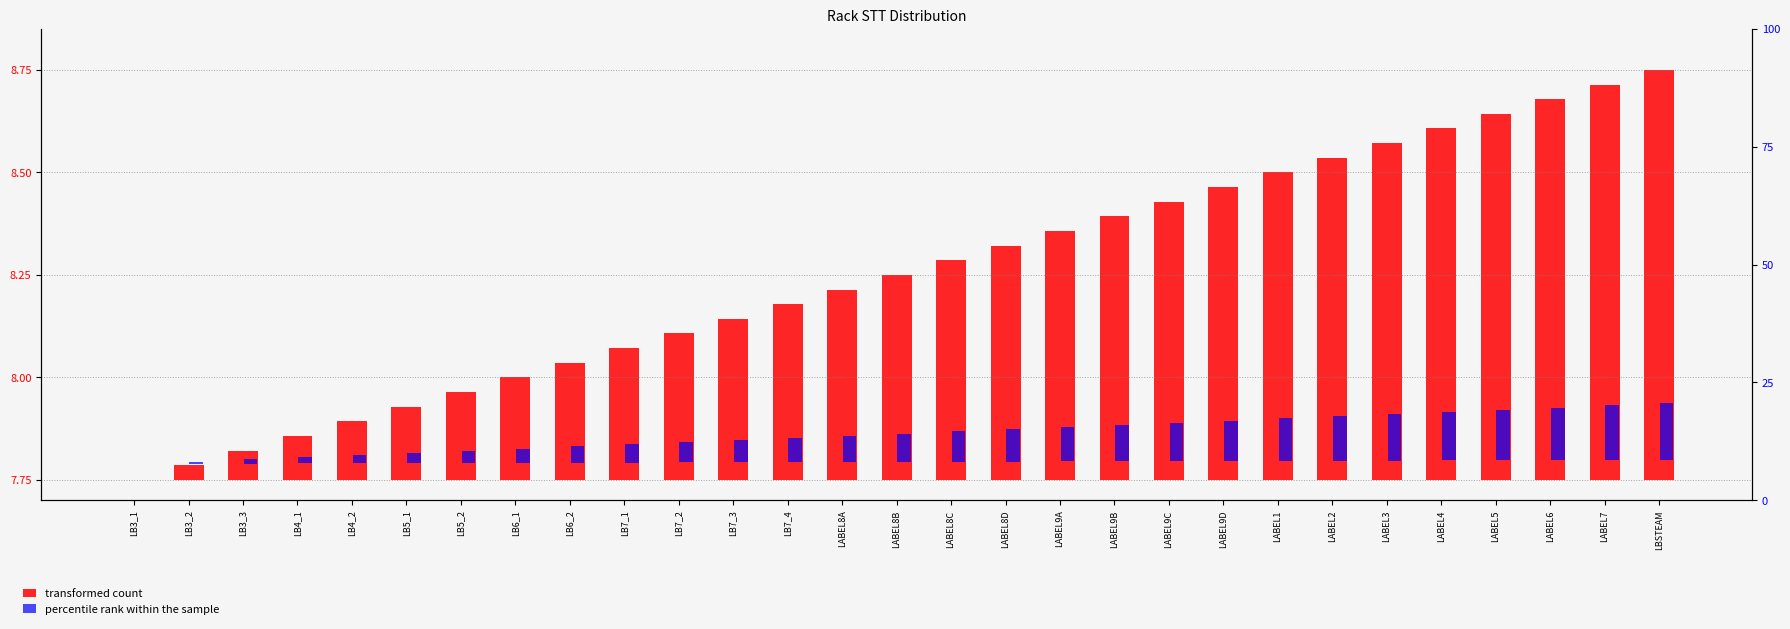

The value of percentile rank within the sample at LABEL3 is 14.9. True or false?

False